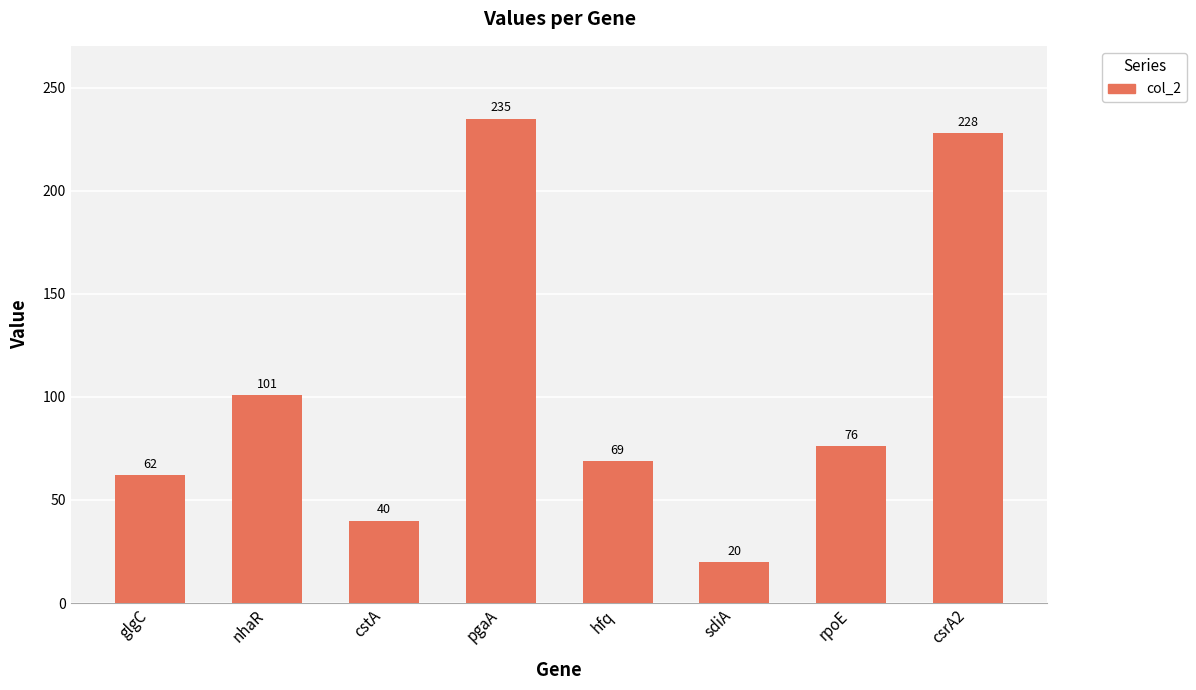

What is the greatest value displayed?

235